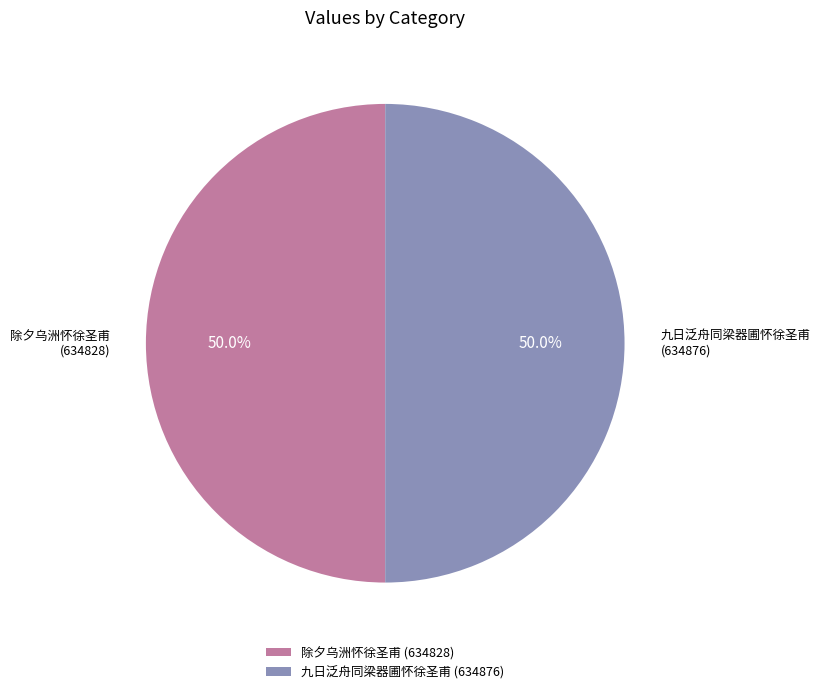

Is it true that 除夕乌洲怀徐圣甫 is 50% of the pie?

True